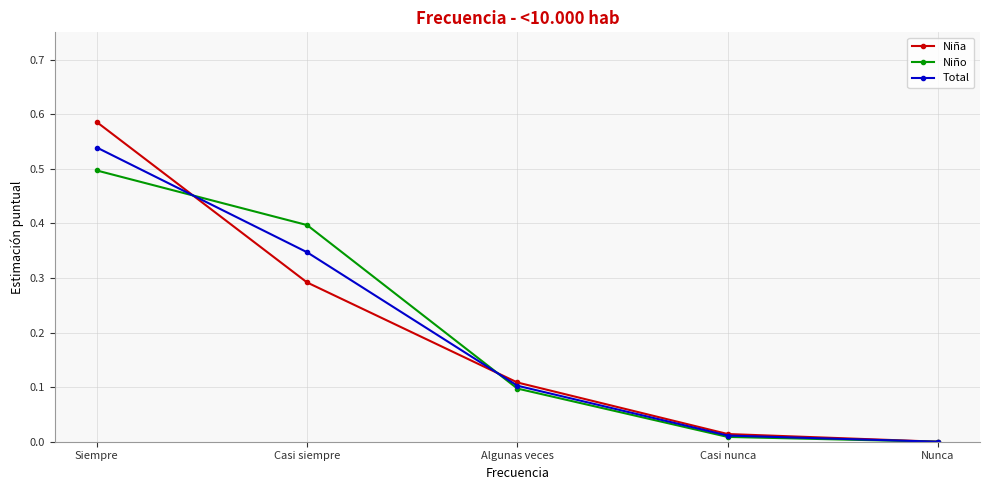

What is the total value across all series at Siempre?

1.6